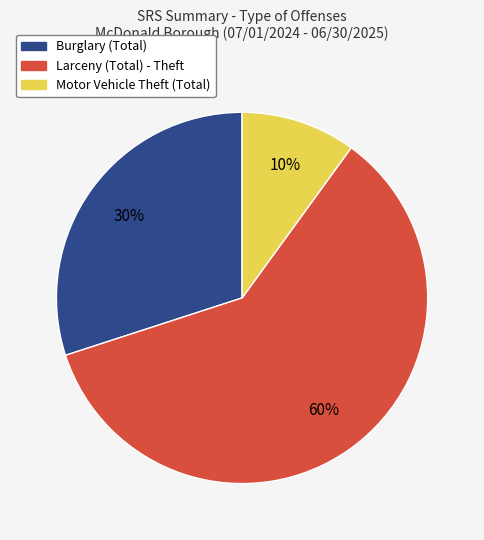

To the nearest percent, what is the difference between the largest and smallest slice percentages?

50%